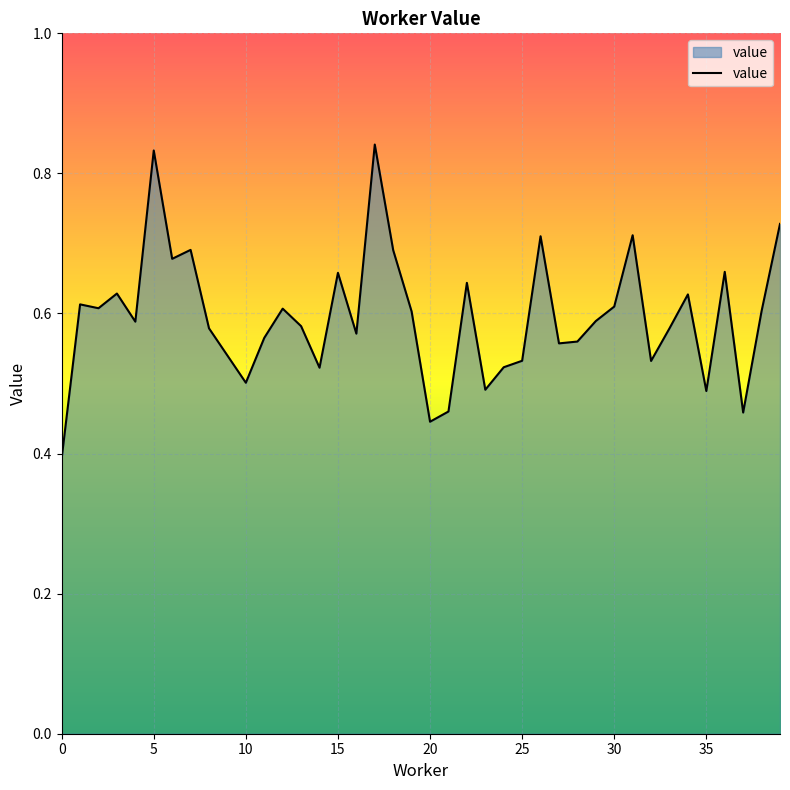

Does the chart display data point markers on the line(s)?

No